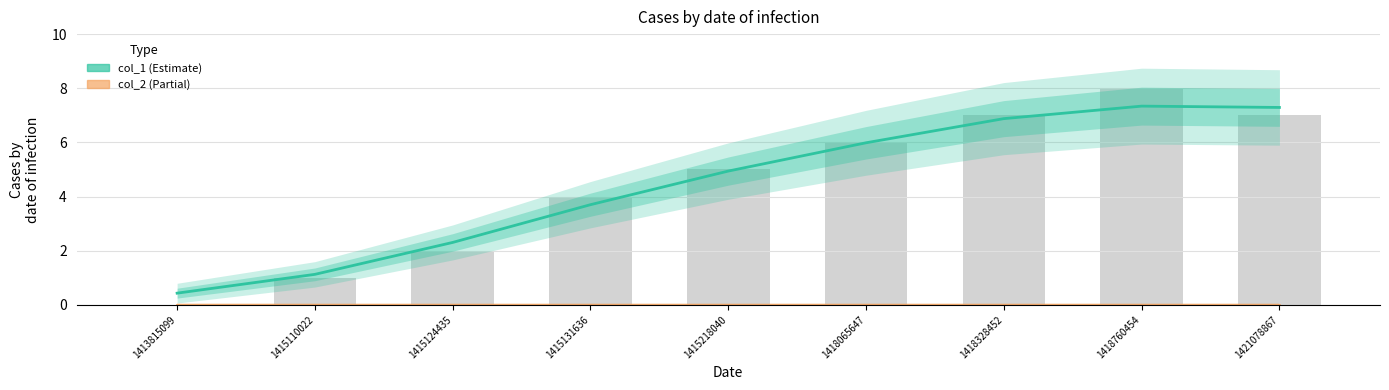

What is the difference between the maximum and second lowest values?

6.2